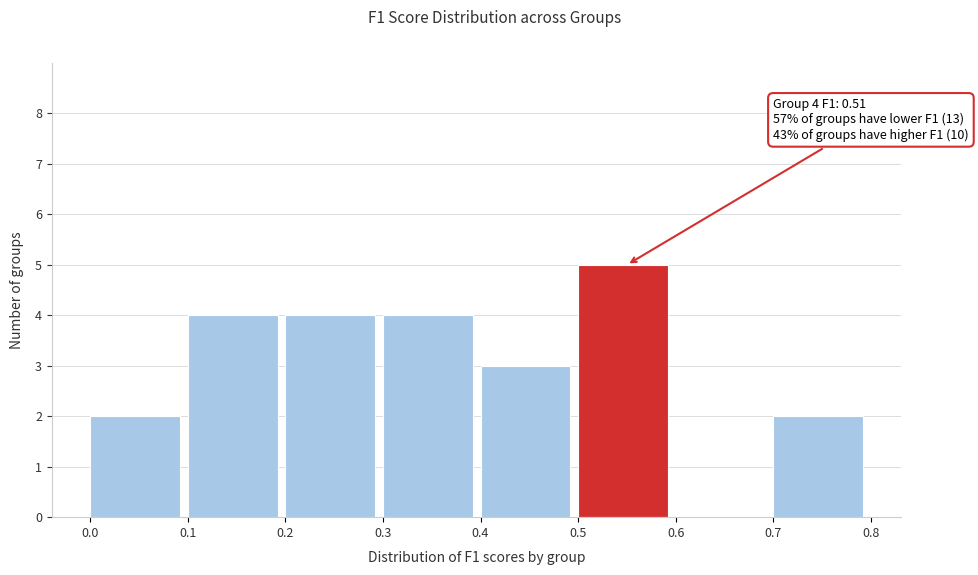

Over which range of the x-axis is the bar tallest?

0.5 to 0.6